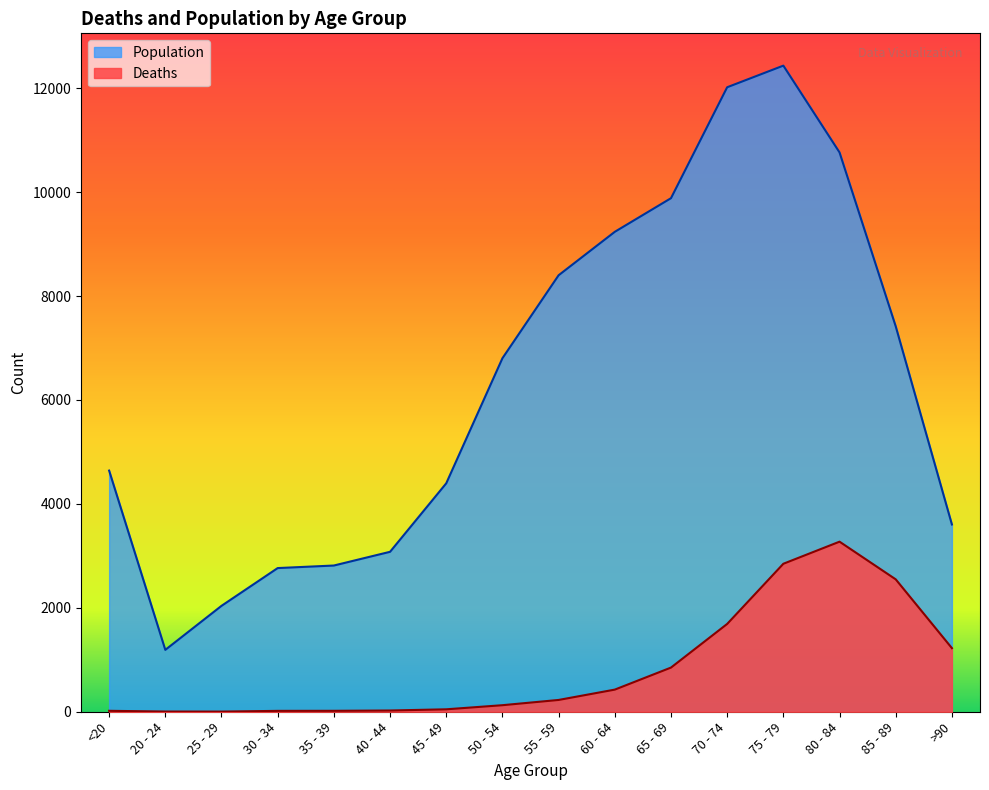

In Population, how many points are higher than both neighbors (excluding endpoints)?

1